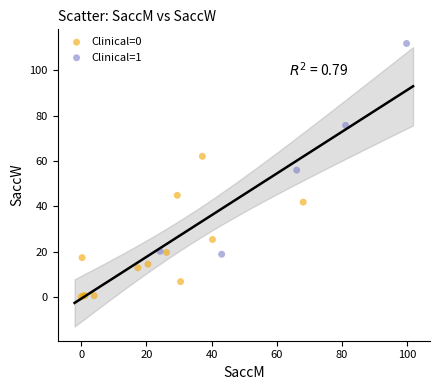

Which series contains the highest Y value?

Clinical=1